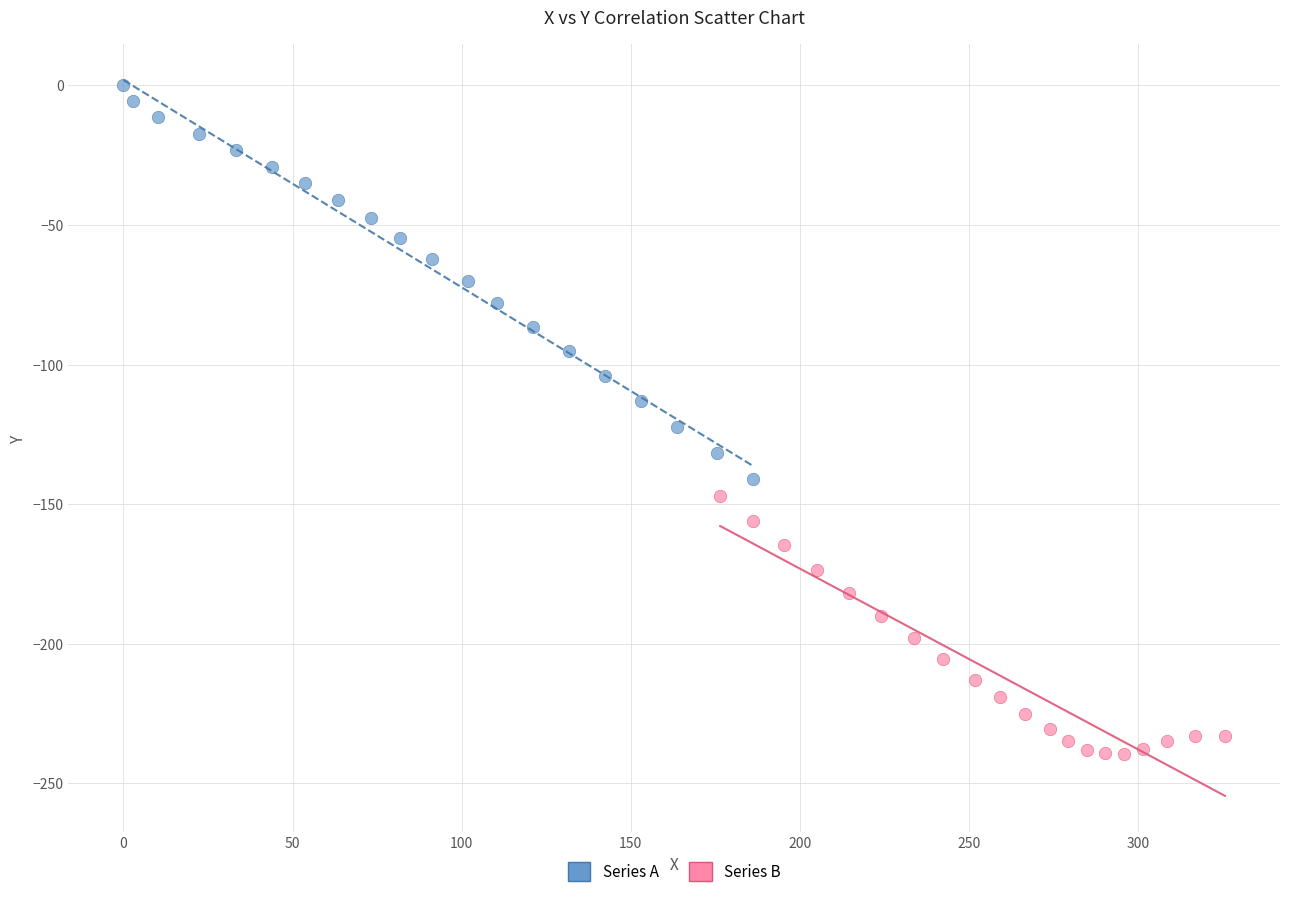

Which series has the largest Y range (max minus min)?

Series A